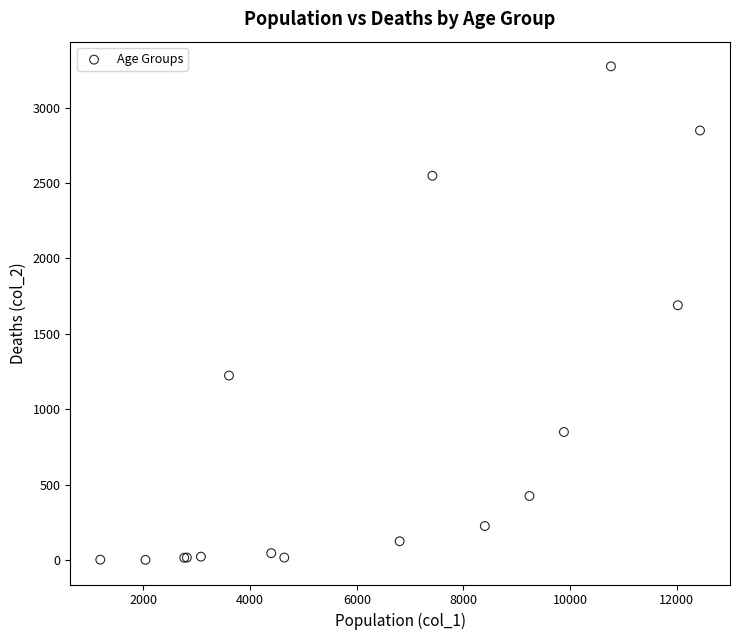

What Y value in the scatter plot is closest to 1638?

1690